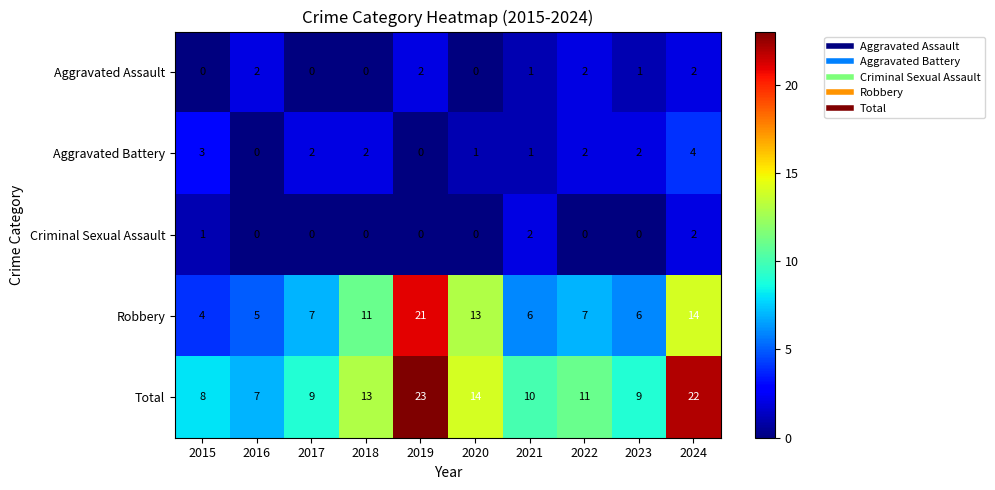

How many series are shown in this chart?

5